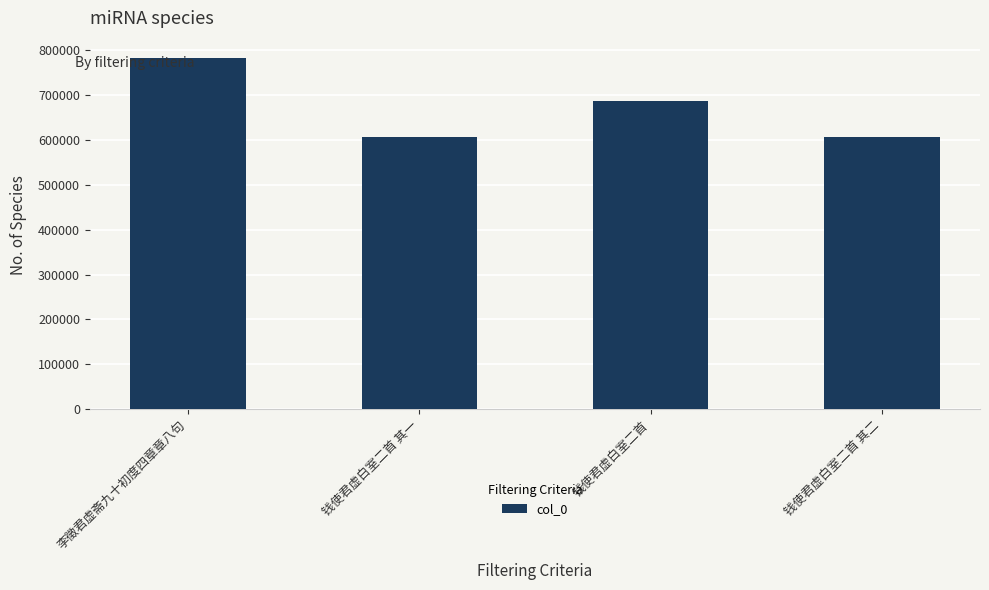

Are the bars horizontal?

No